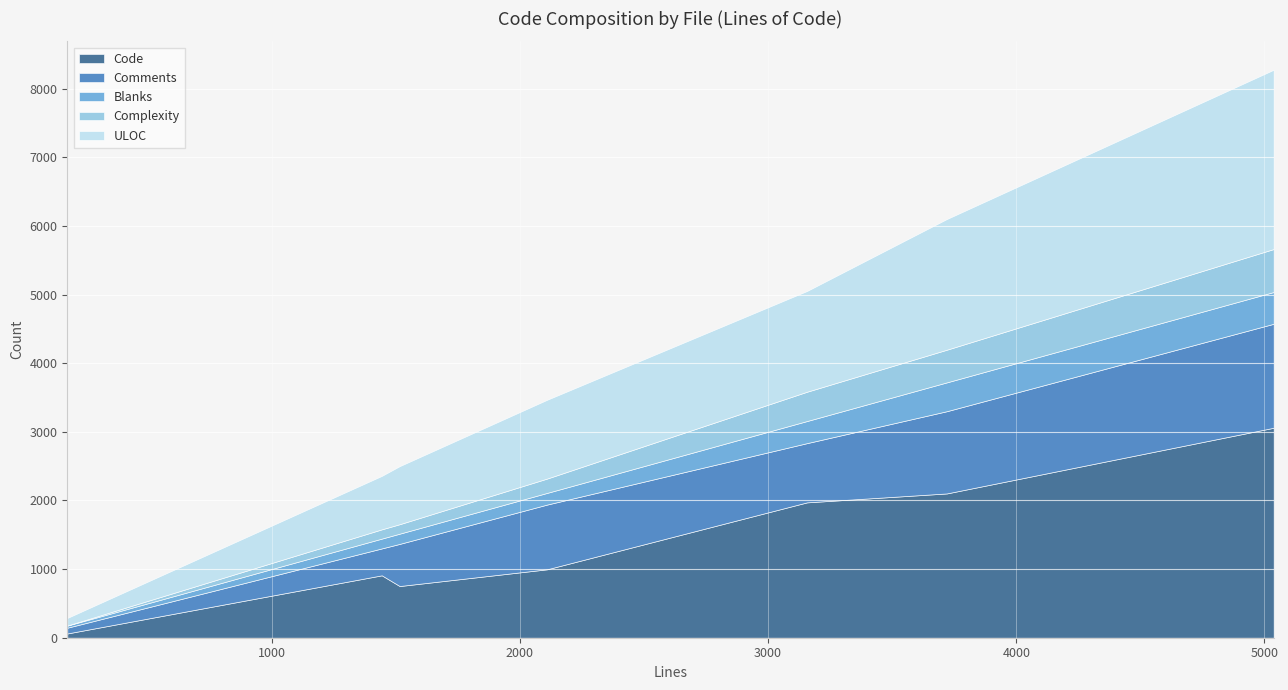

What are all the series names shown in the legend?

Code, Comments, Blanks, Complexity, ULOC